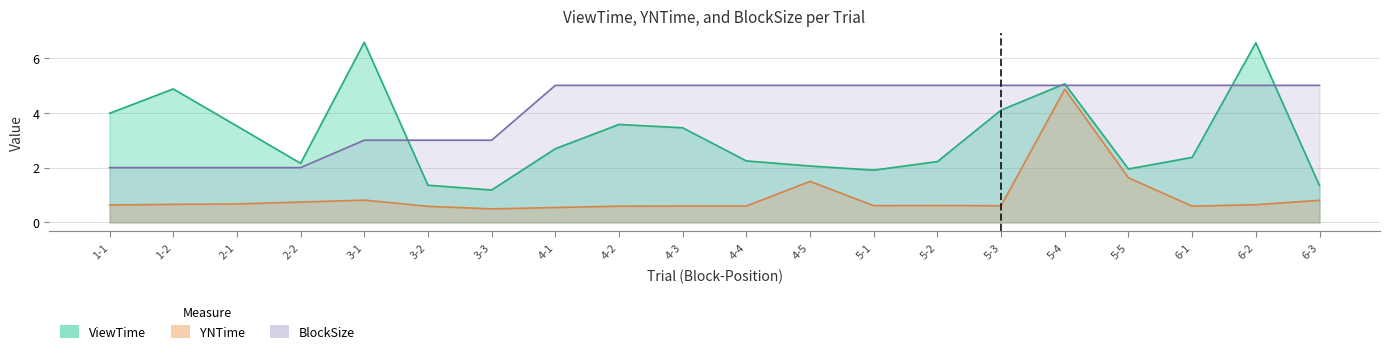

What is the total value across all series at 3-1?

10.4